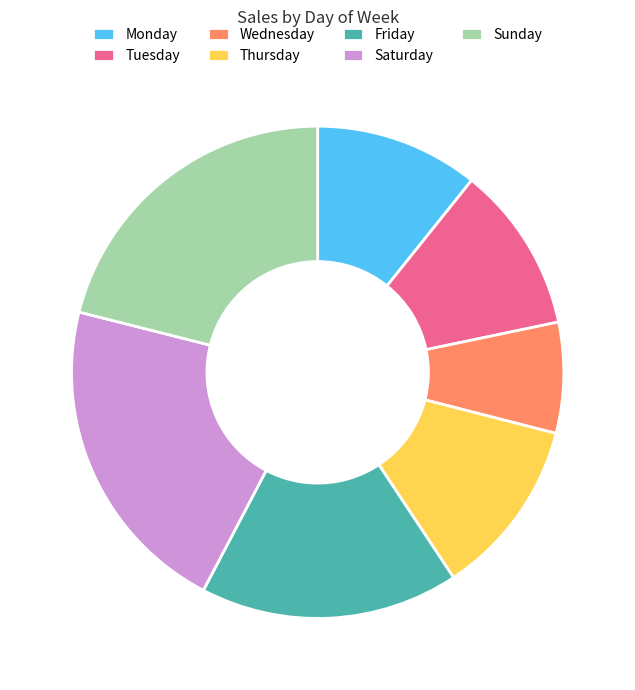

Which slice is the smallest?

Wednesday